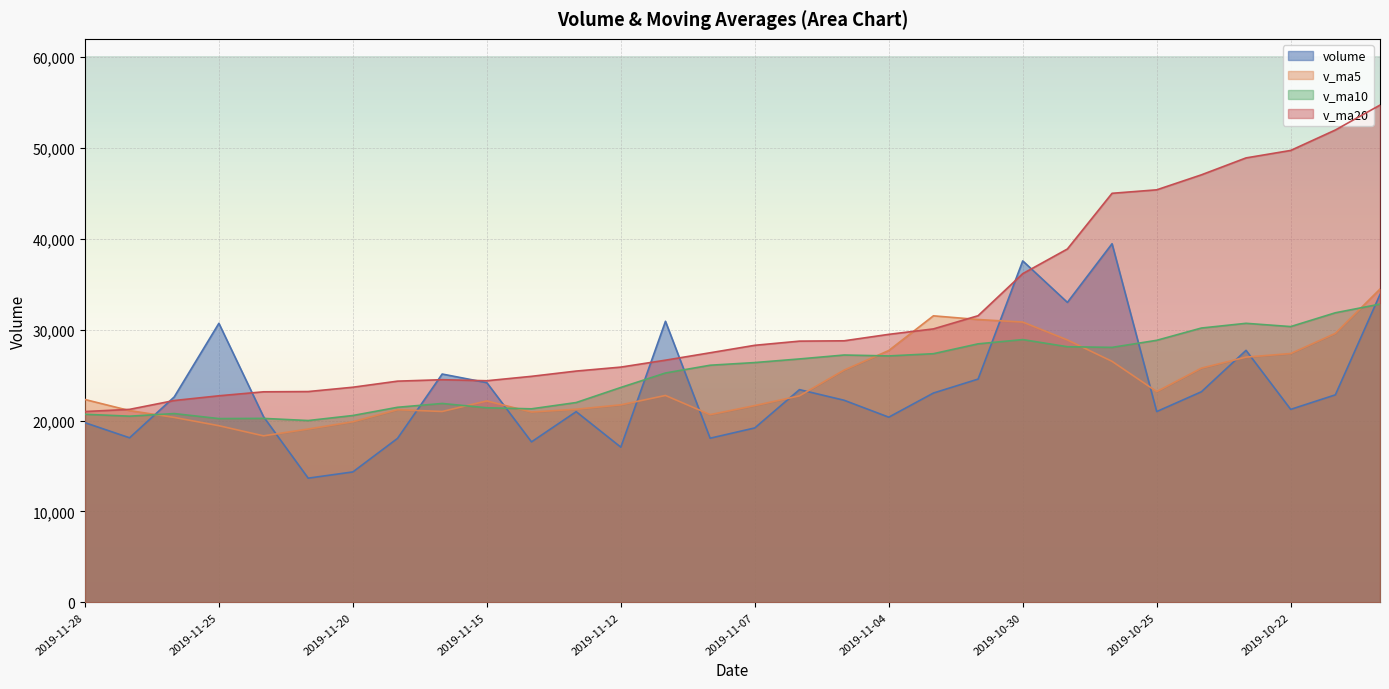

Where do v_ma5 and v_ma20 first cross each other?

2019-11-28 and 2019-11-27